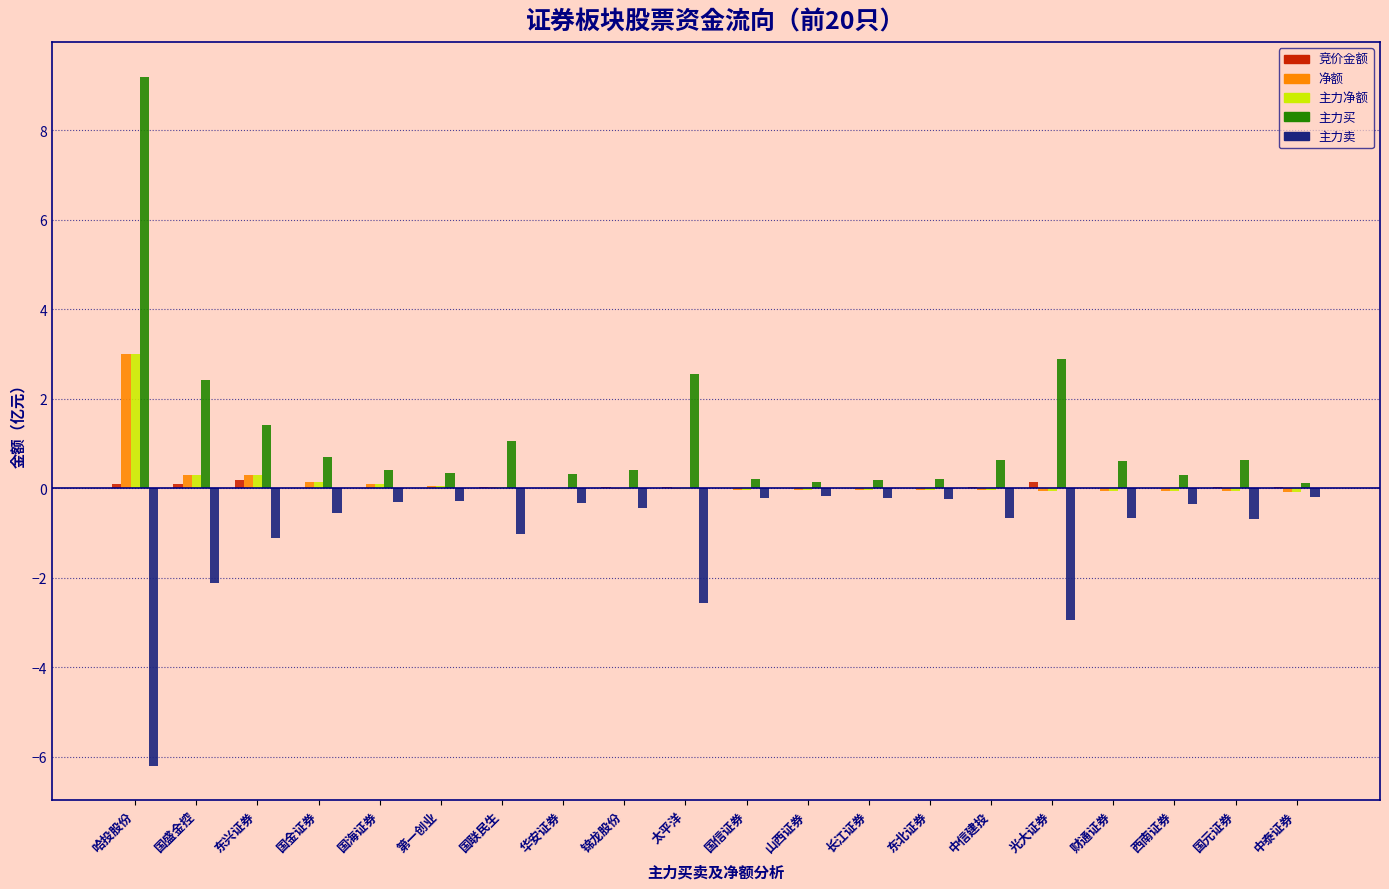

What is the highest value of the 主力买 series?

9.2